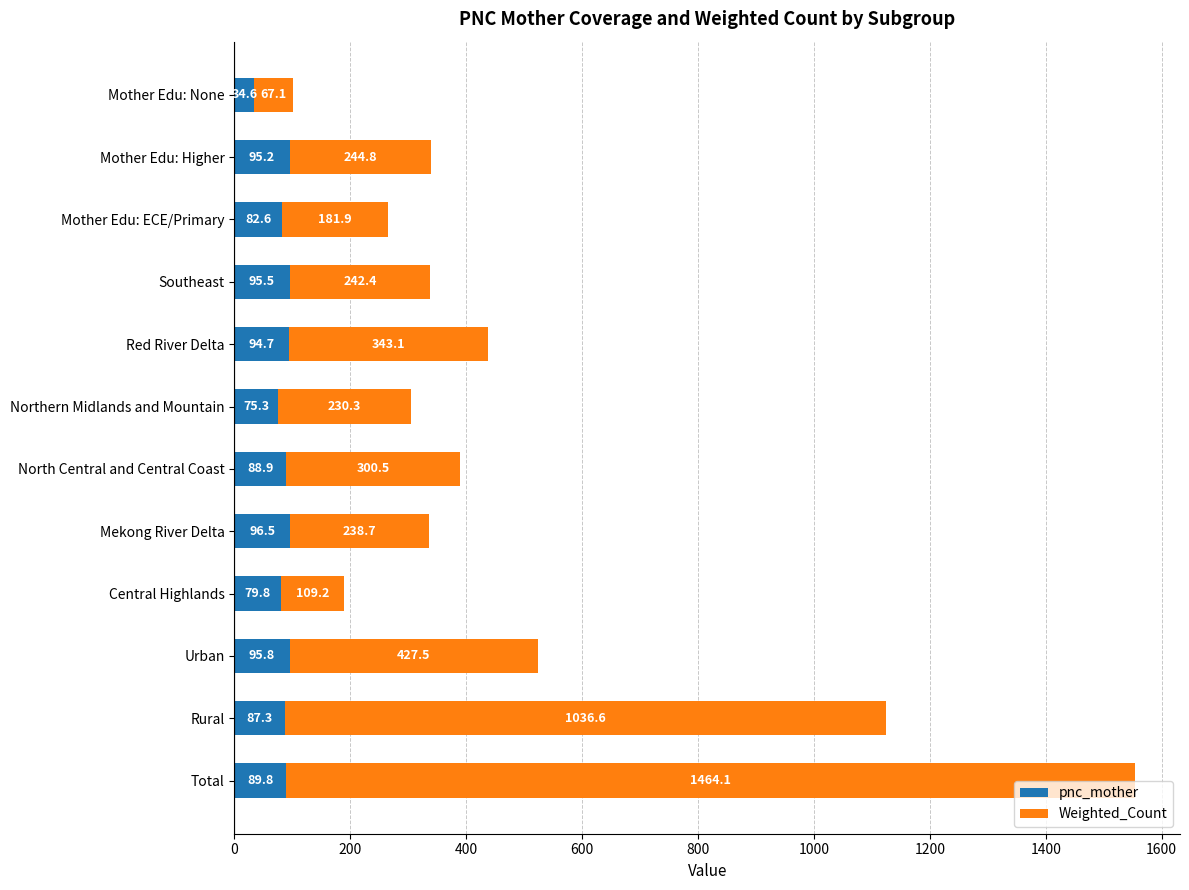

What is the total value across all series at Mother Edu: Higher?

340.0